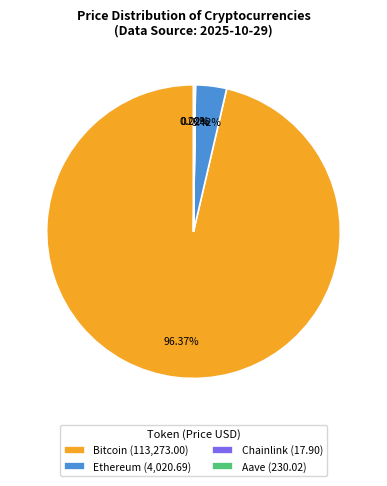

The Ethereum slice represents 3% of the pie. True or false?

True